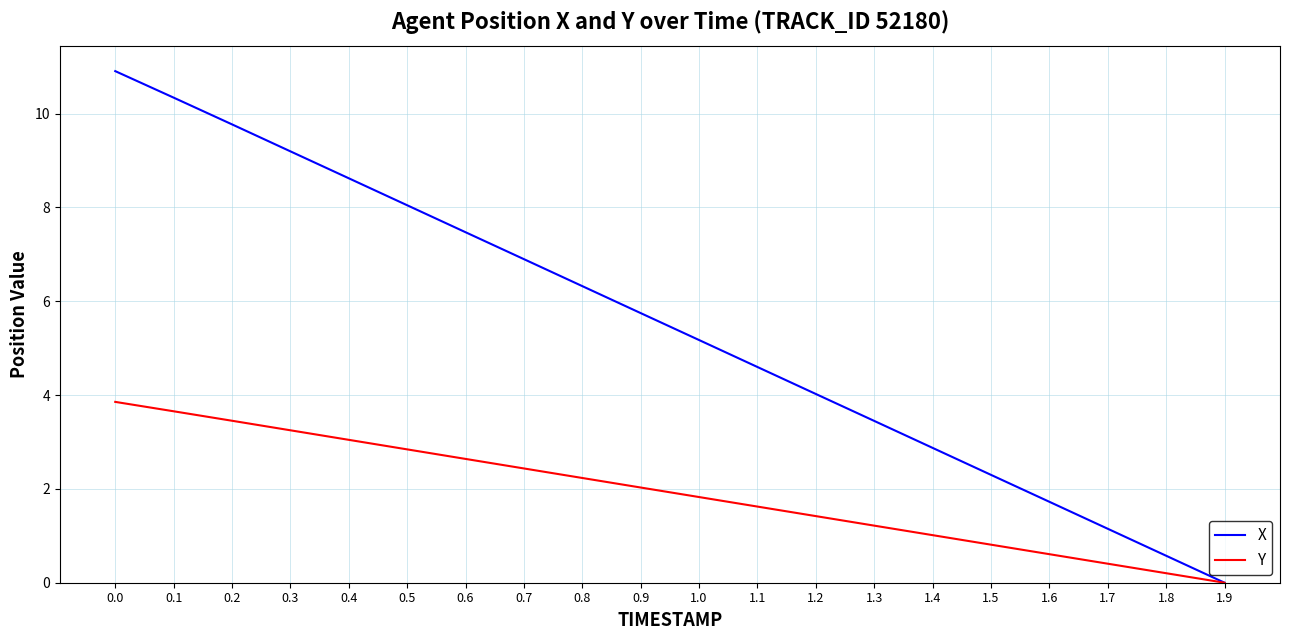

What position from the left is 1.3?

14